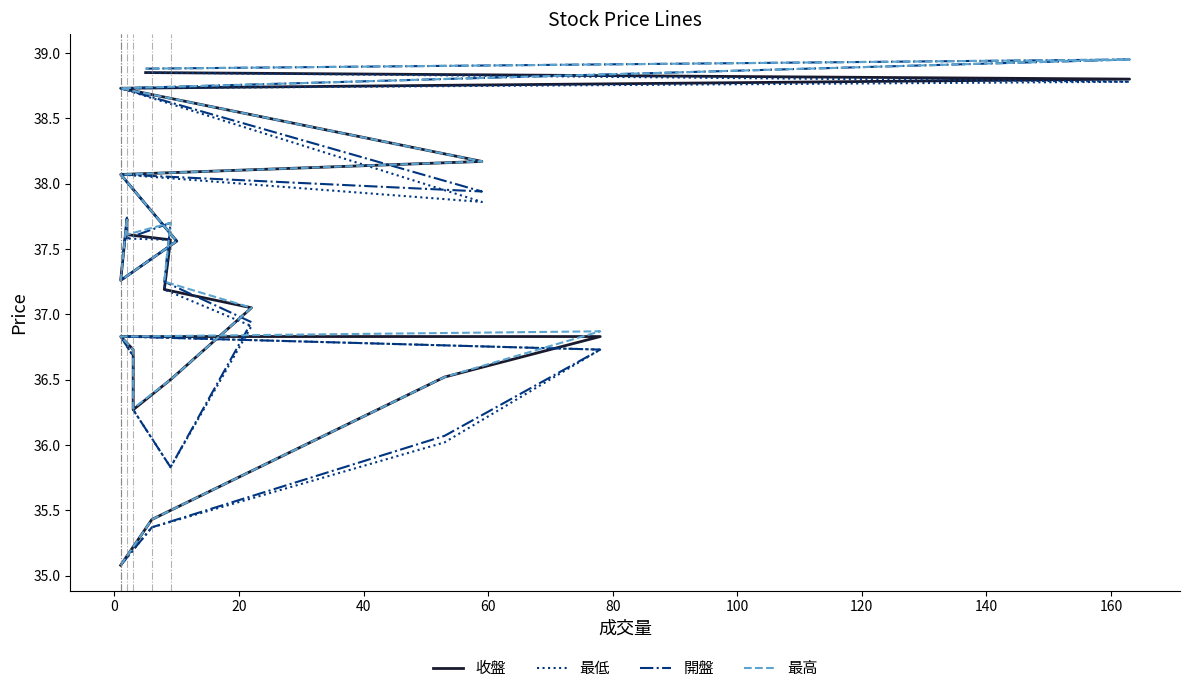

Is this an area chart (filled region under the line)?

No